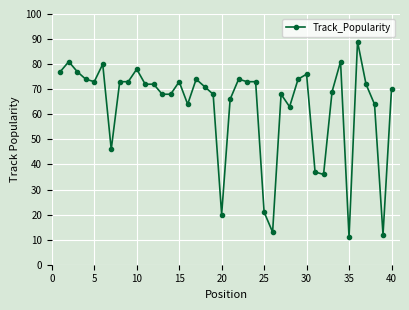

What is the greatest value displayed?

89